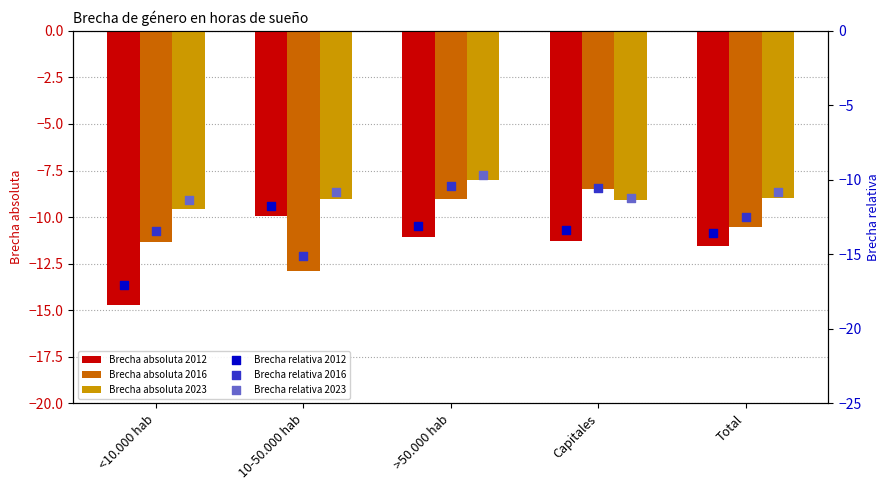

What are all the series names shown in the legend?

Brecha absoluta 2012, Brecha absoluta 2016, Brecha absoluta 2023, Brecha relativa 2012, Brecha relativa 2016, Brecha relativa 2023